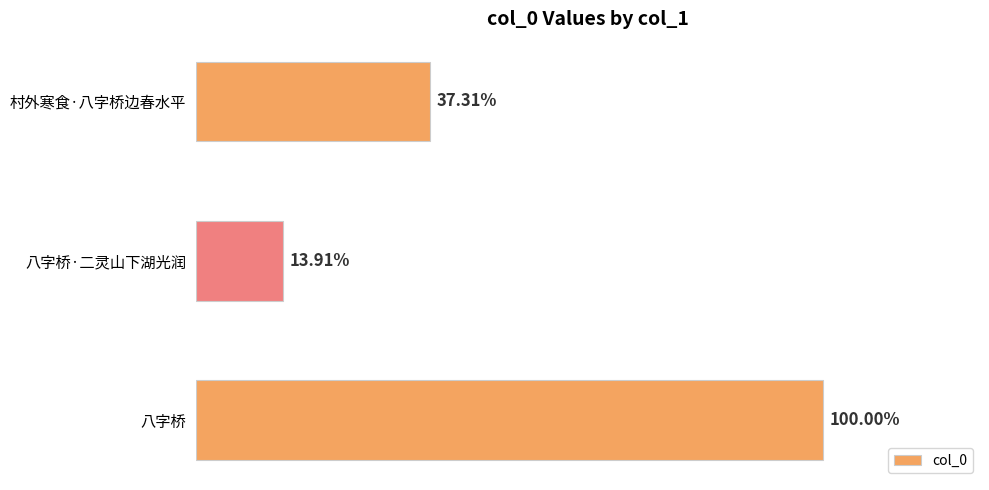

Does the chart contain any negative values?

No